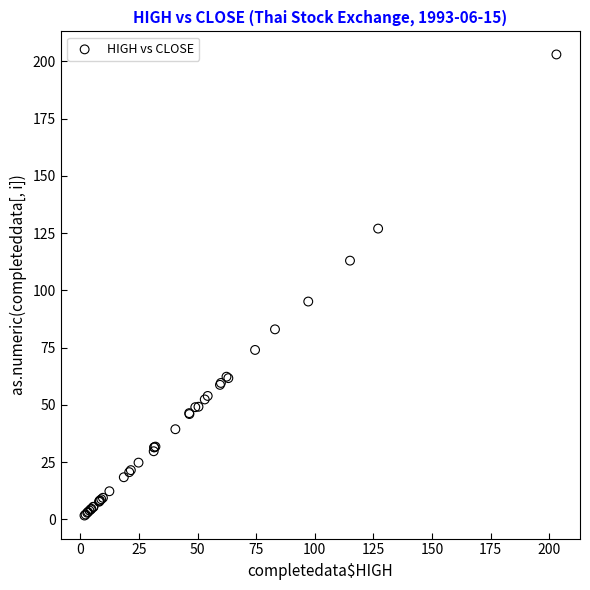

What Y value in the scatter plot is closest to 102?

95.1